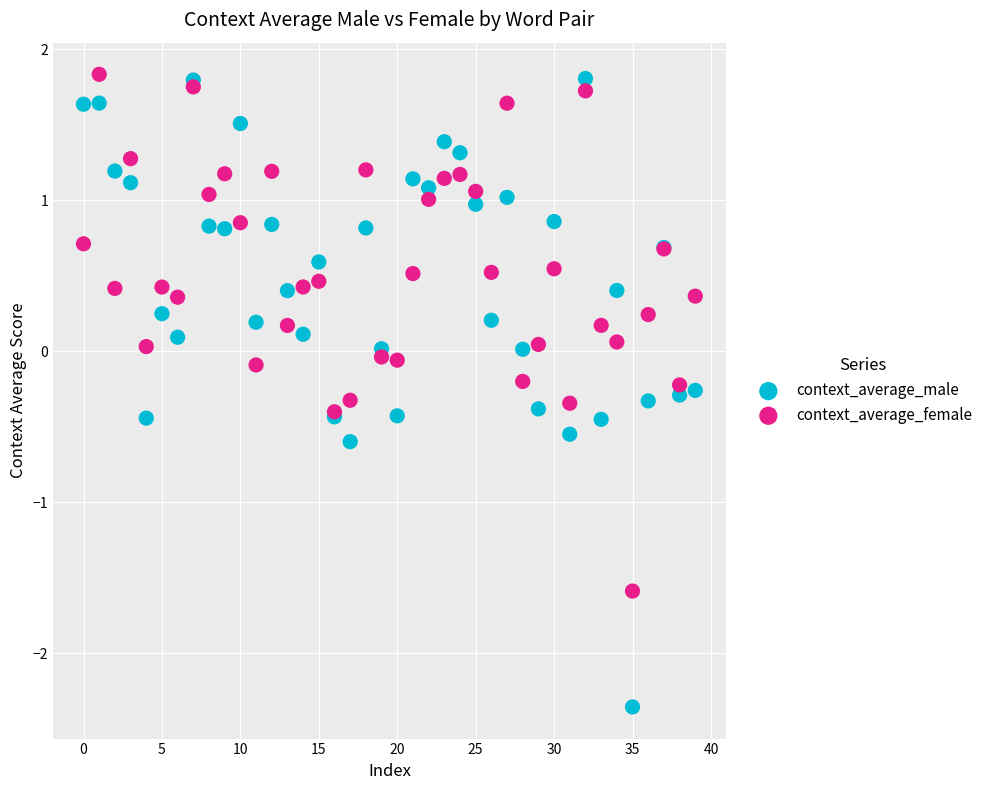

Which series reaches the minimum Y coordinate?

context_average_male